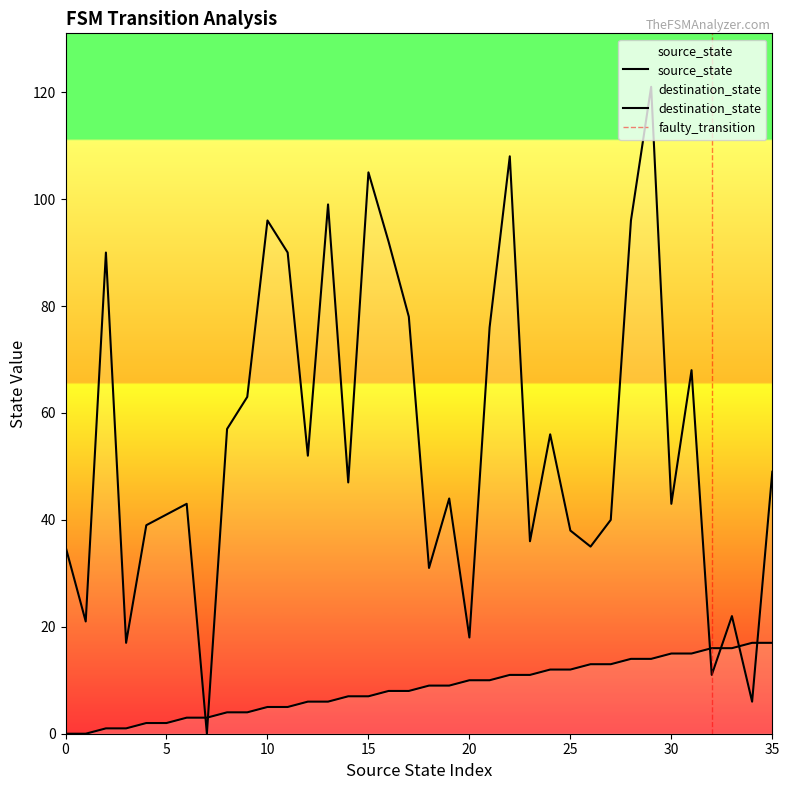

Where do source_state and destination_state first cross each other?

6 and 7